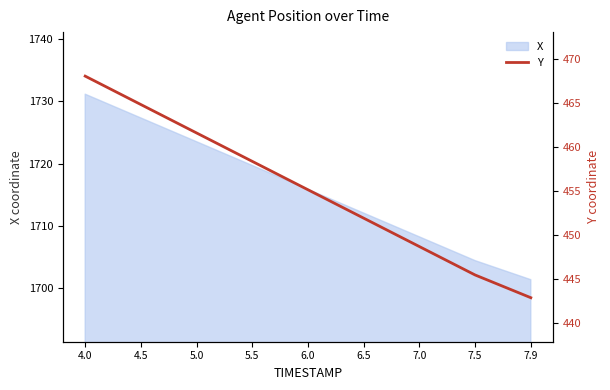

At which category does the chart reach its minimum across all series?

7.9